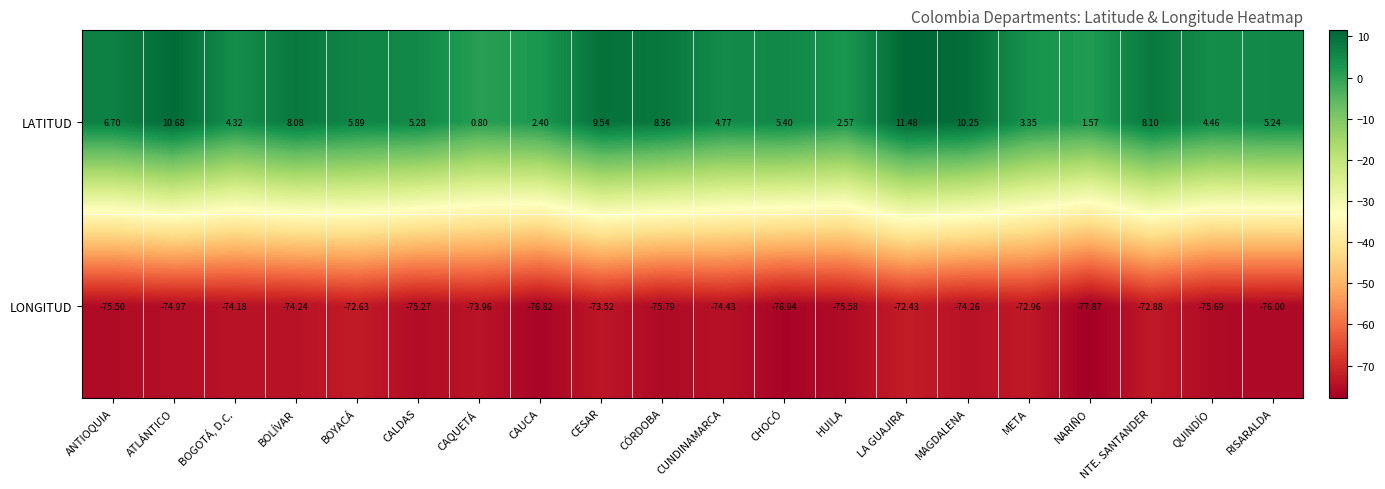

At how many categories does at least one series exceed 4?

15